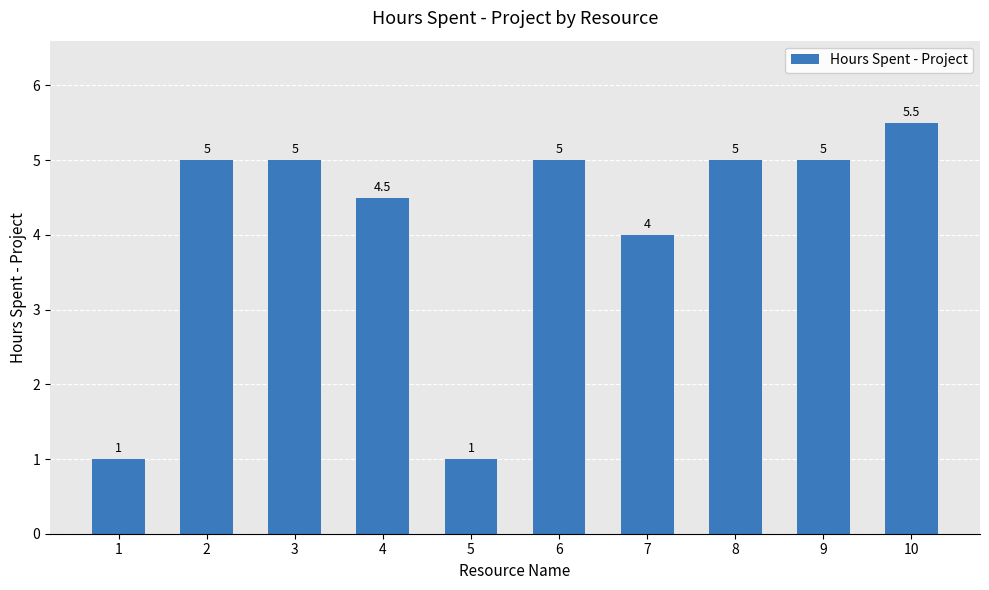

Count the values in the range 4 to 5.

7